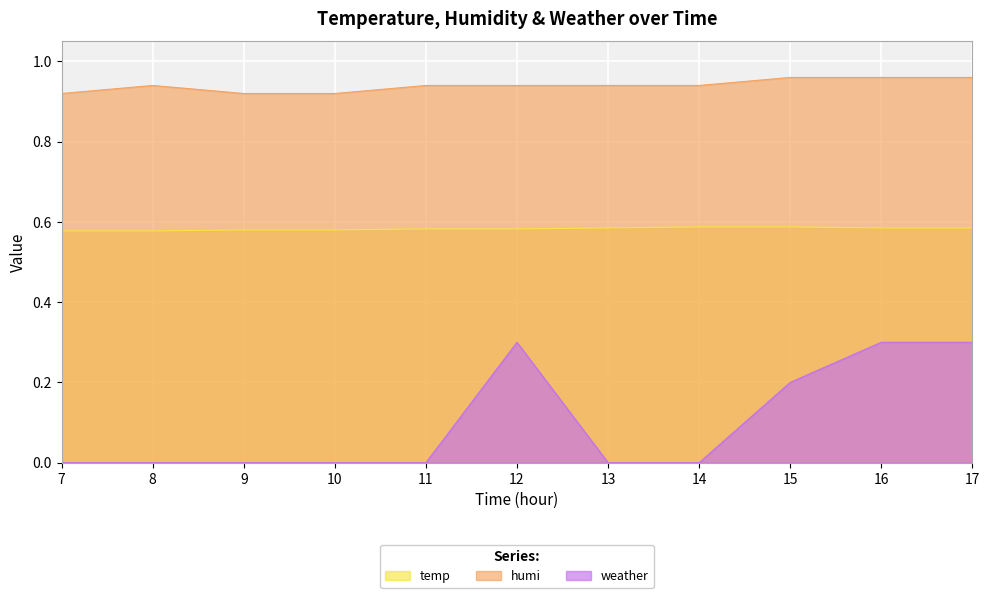

At how many categories does at least one series exceed 0?

11